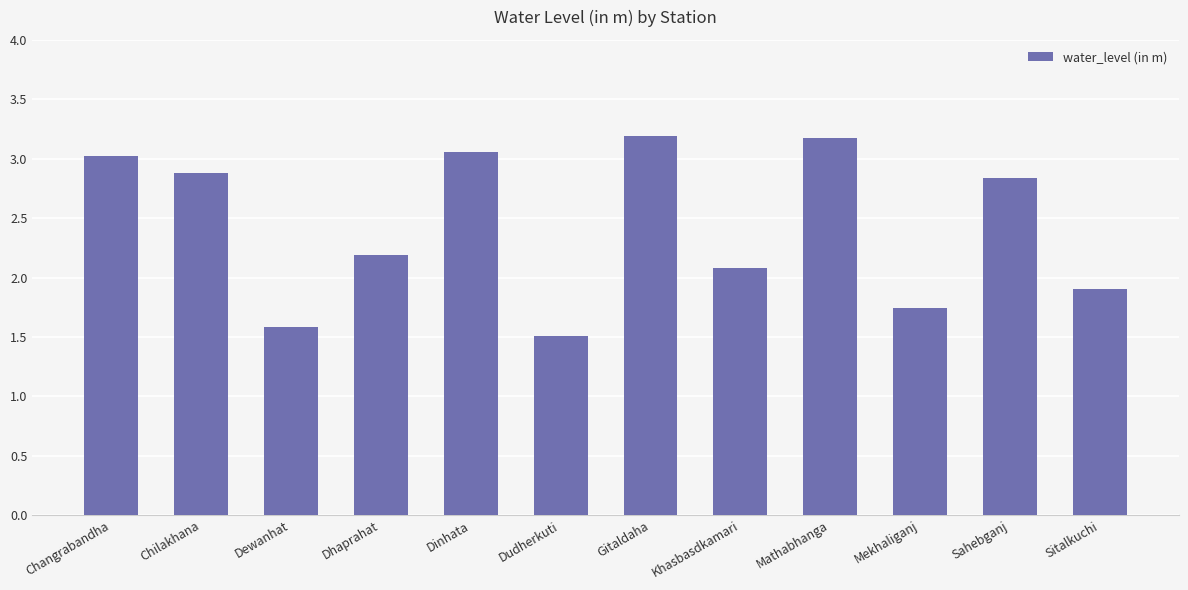

What is the ratio of the value at Gitaldaha to the value at Dewanhat?

2.0